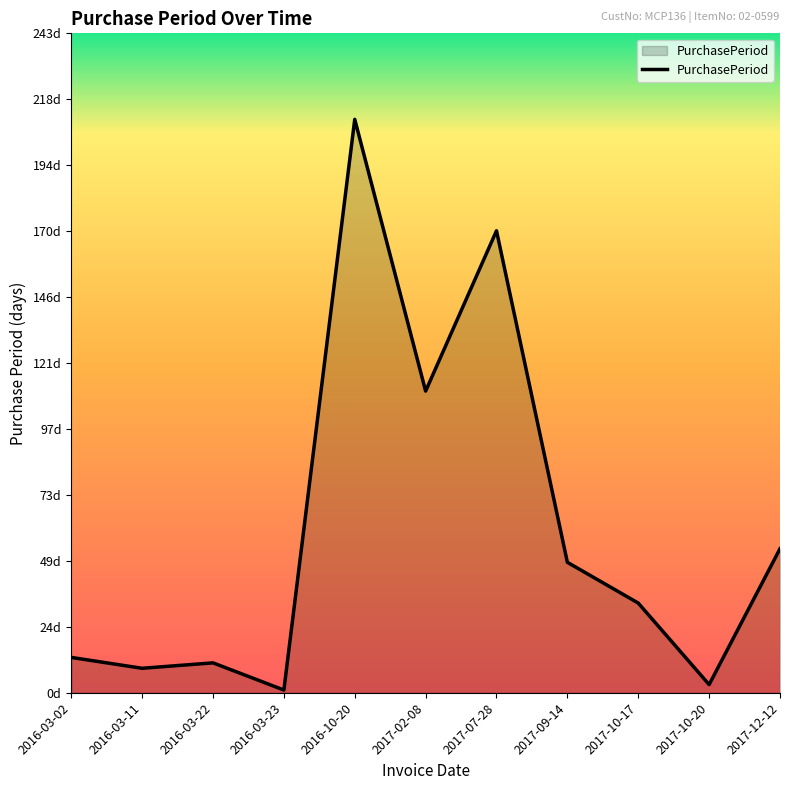

Where is the first local maximum?

2016-03-22